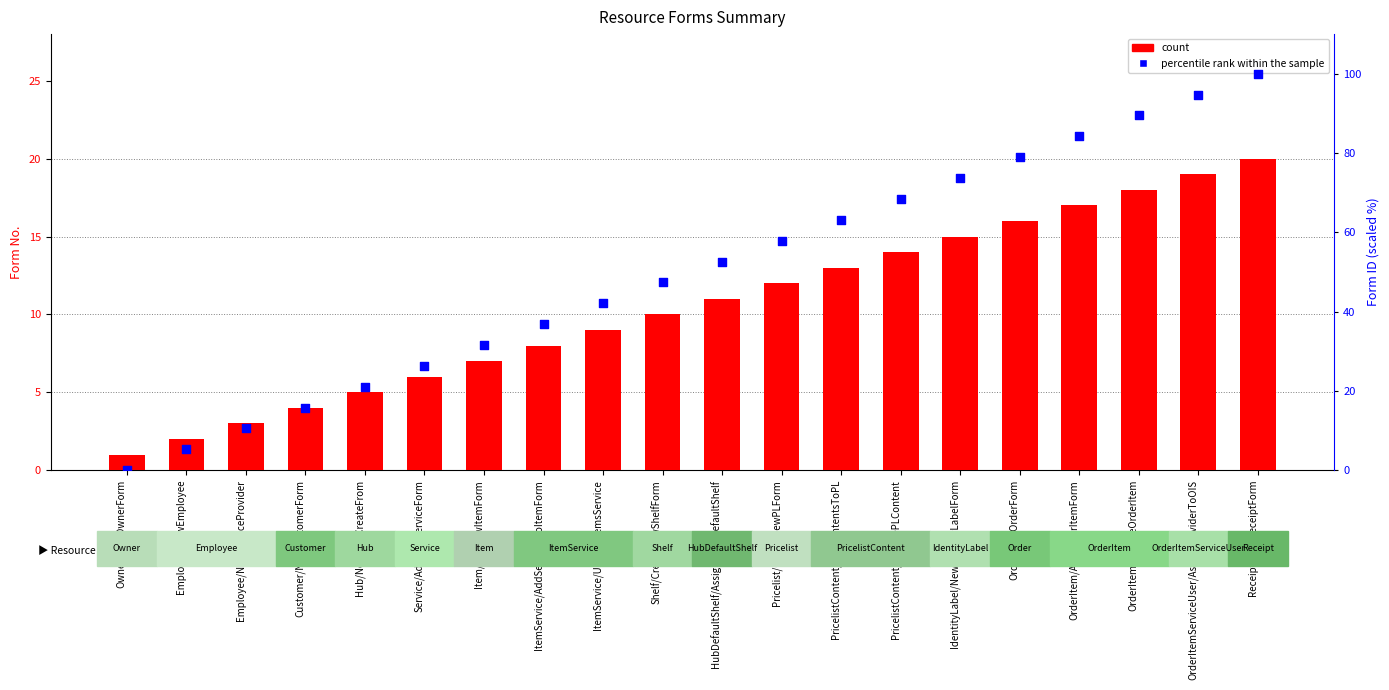

Which series contains the highest Y value?

percentile rank within the sample